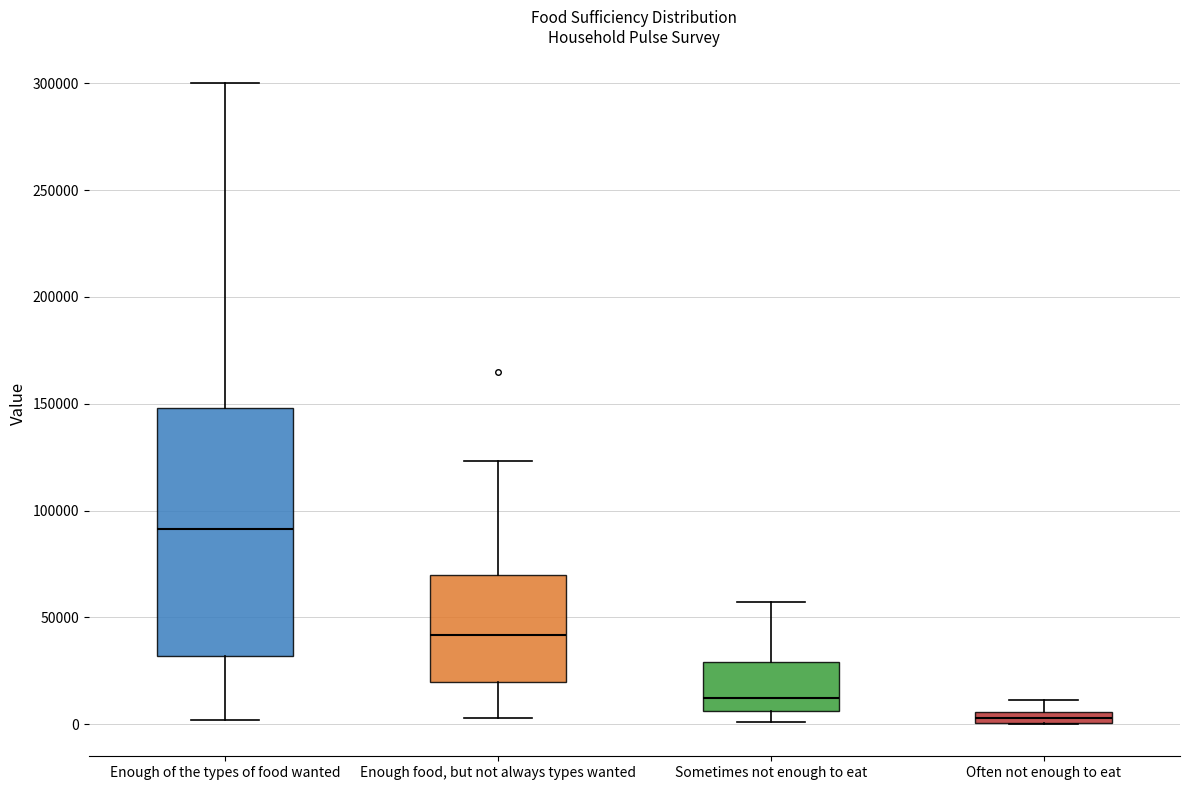

Which box has the lowest median line?

Often not enough to eat